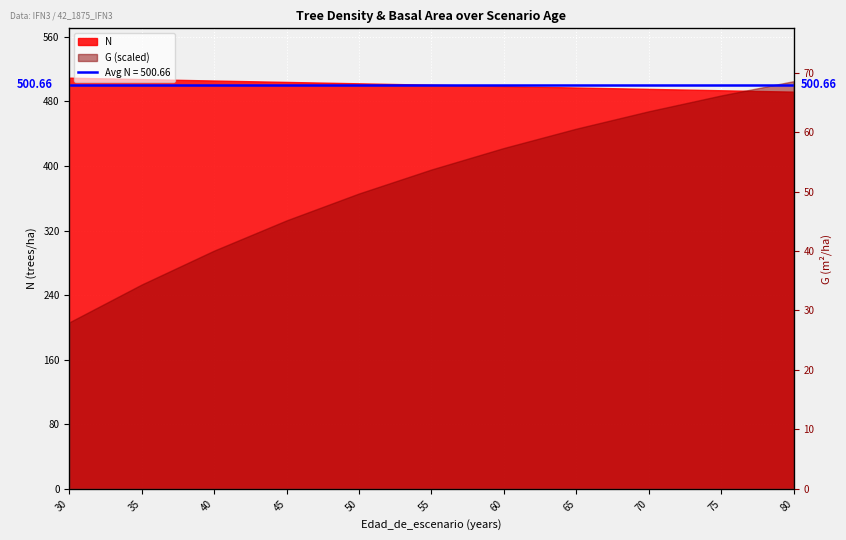

Reading left to right, what are all the values shown in this chart?

27.5	33.8	39.4	44.4	48.8	52.8	56.3	59.5	62.4	65.0	67.3